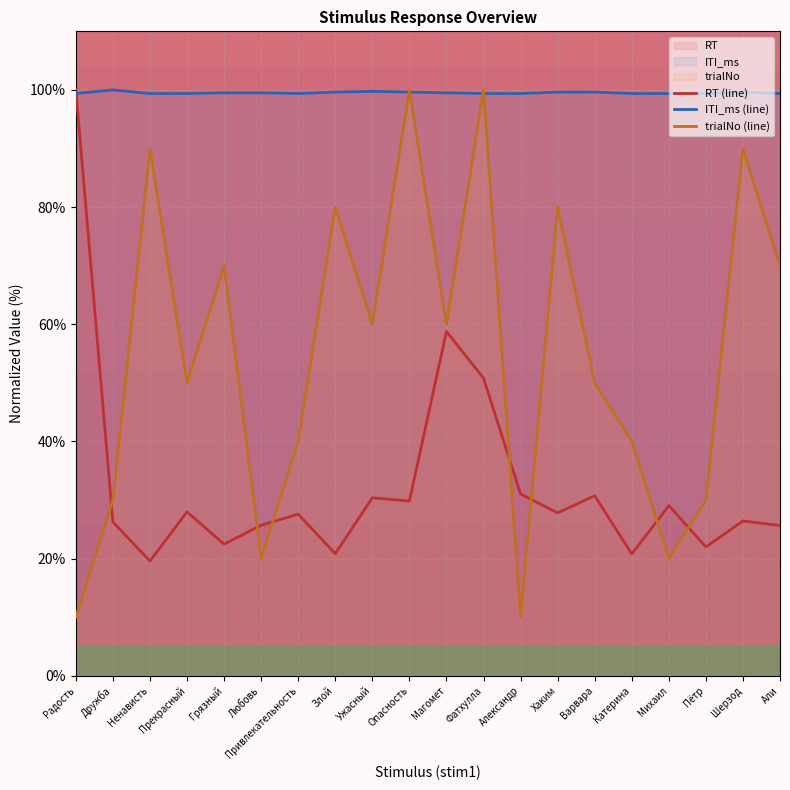

What is the greatest value displayed?

100.0